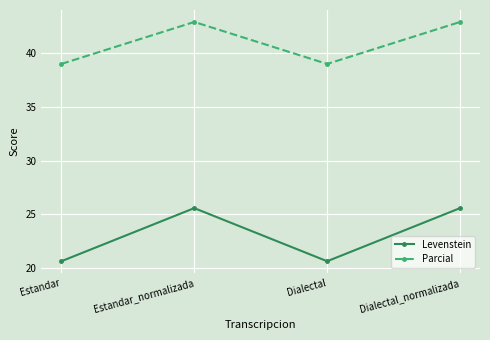

True or false: Levenstein and Parcial cross at least once.

False